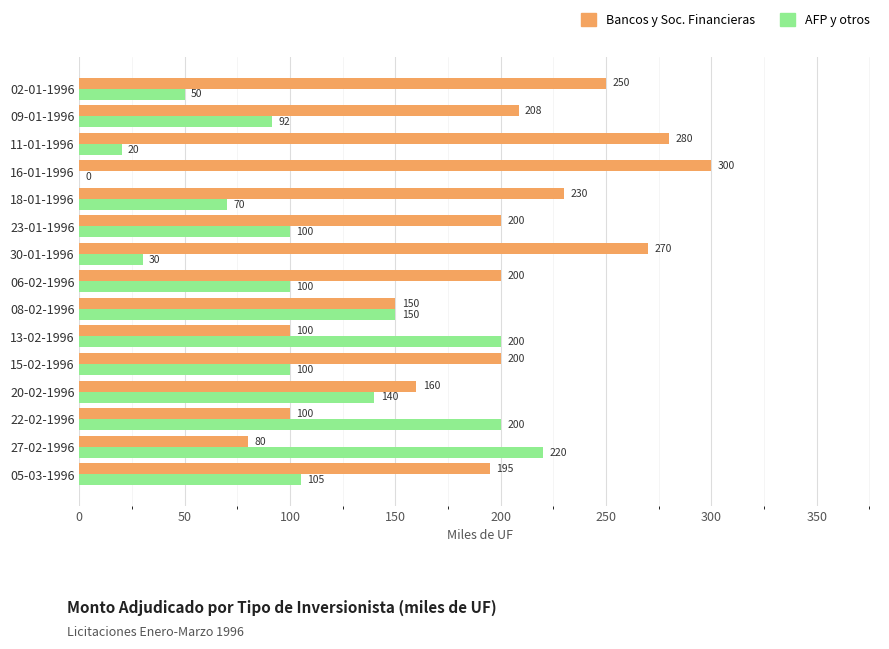

Is it true that AFP y otros equals 206.8 at 20-02-1996?

False